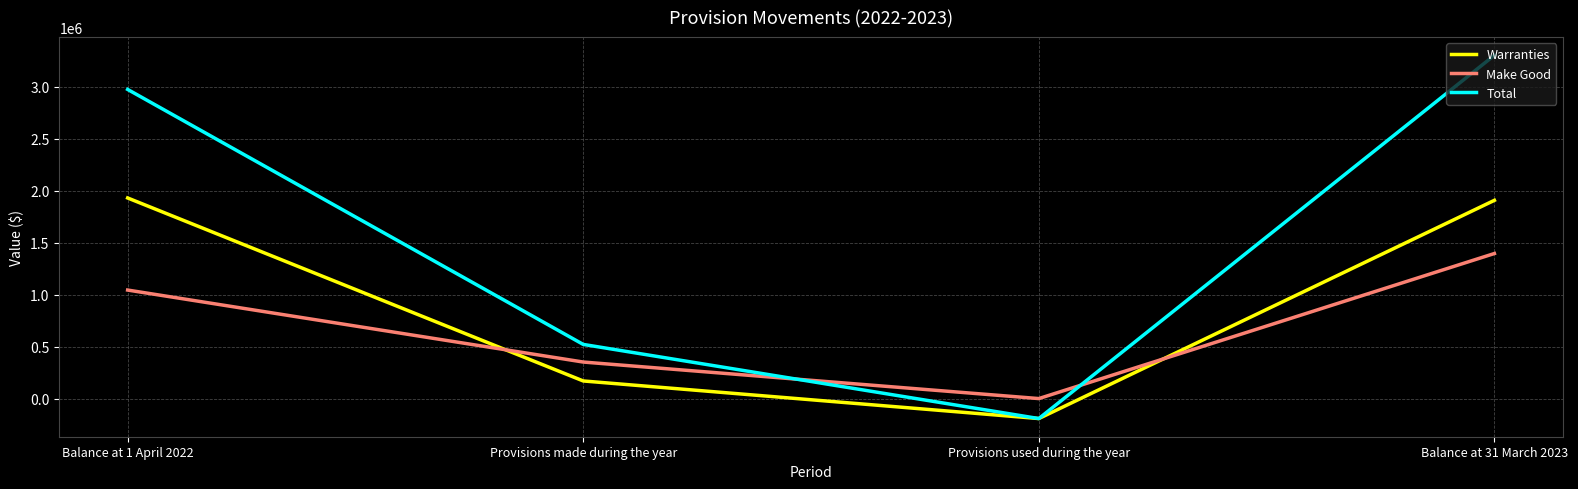

At which label does Make Good reach its peak?

Balance at 31 March 2023